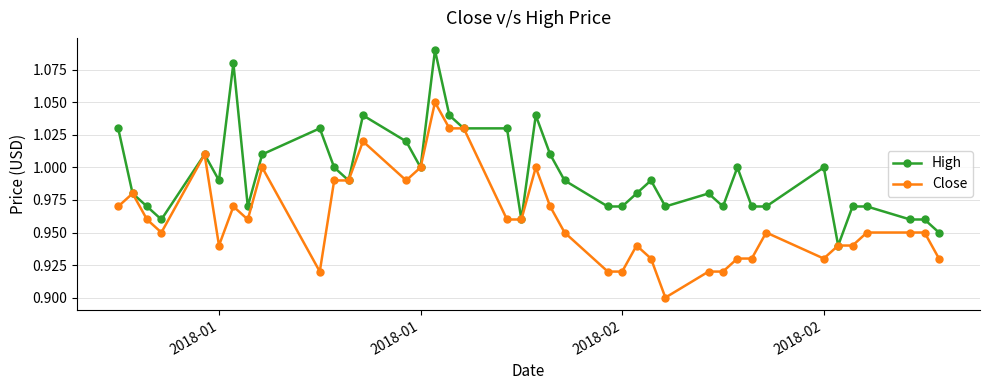

True or false: Close has more than 1 interior local peaks.

True